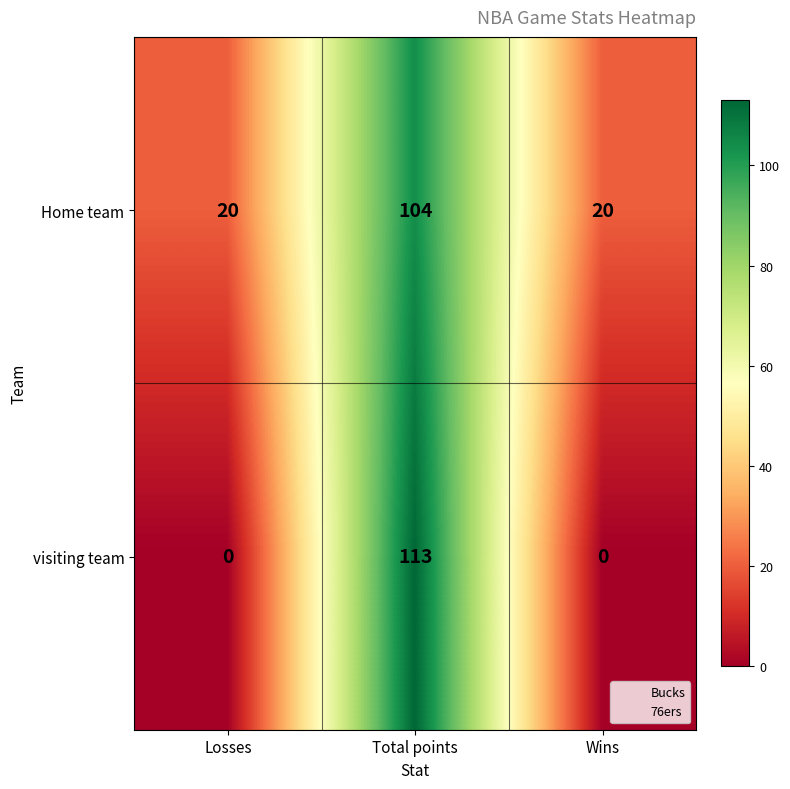

Rank the series at Total points from highest to lowest value.

visiting team, Home team